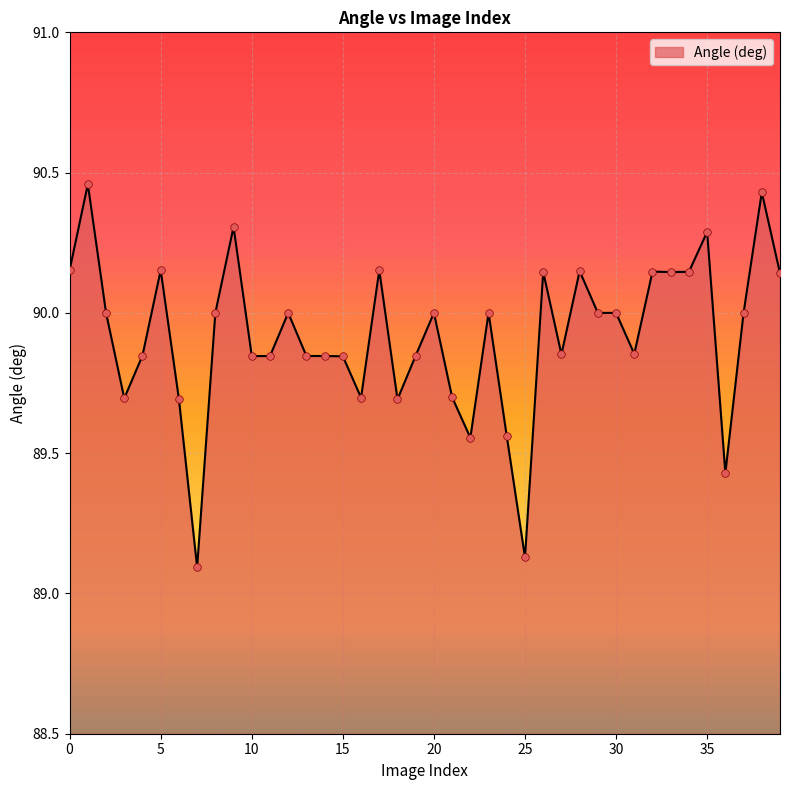

What is the difference between the maximum and minimum values?

1.4